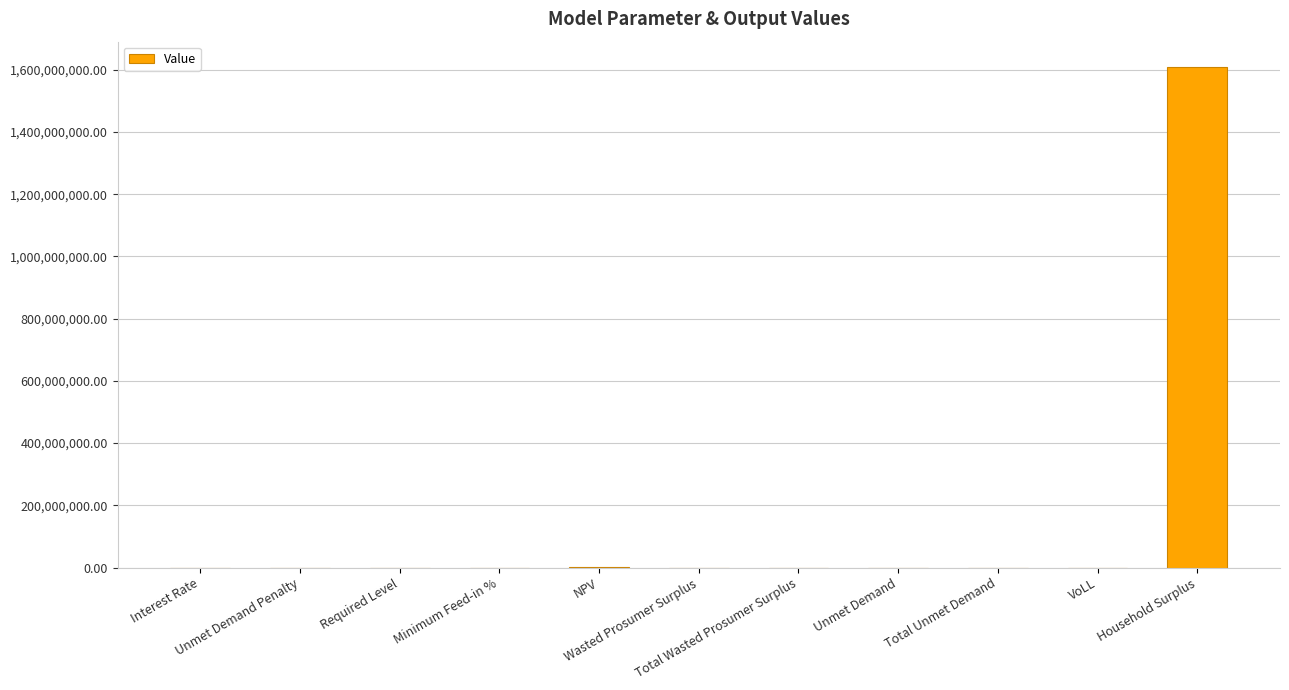

What is the difference between the values at Household Surplus and NPV?

1609136595.0